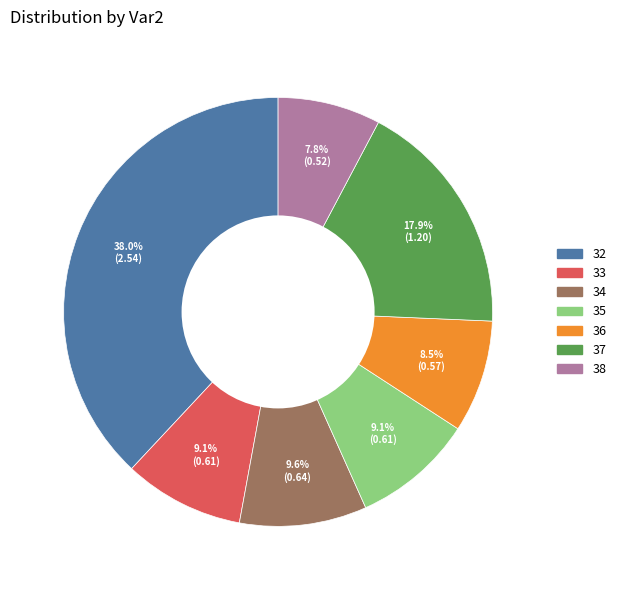

Combined, what portion of the pie is 34 and 35?

18.7%